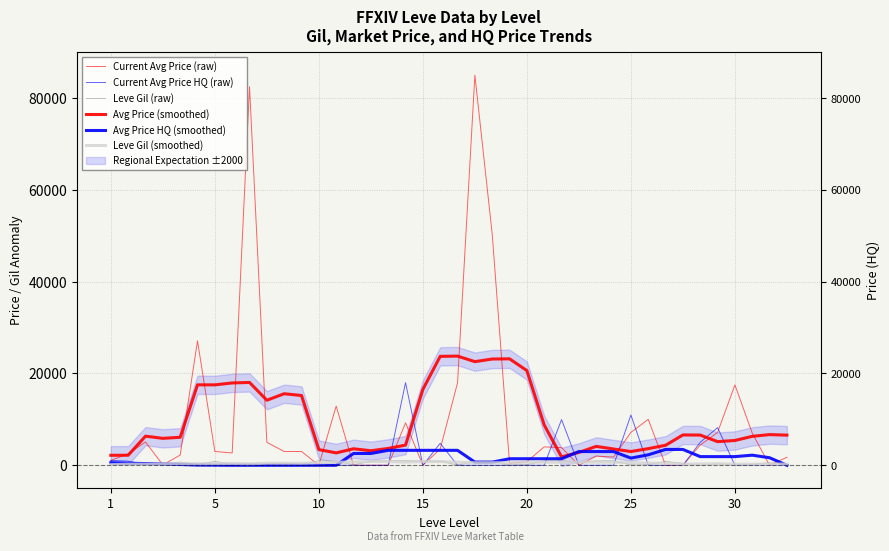

Is the value of Current Avg Price (raw) at 31 greater than the value of Current Avg Price HQ (raw) at 15?

Yes